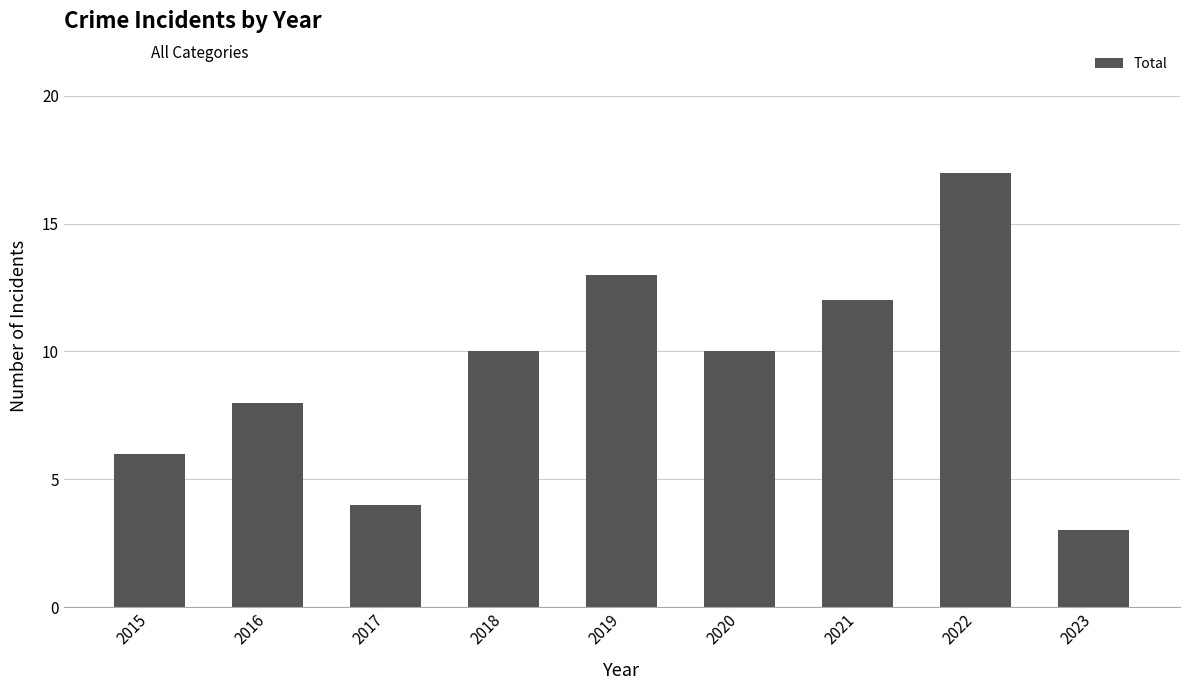

Is it true that the value at 2022 is 27?

False